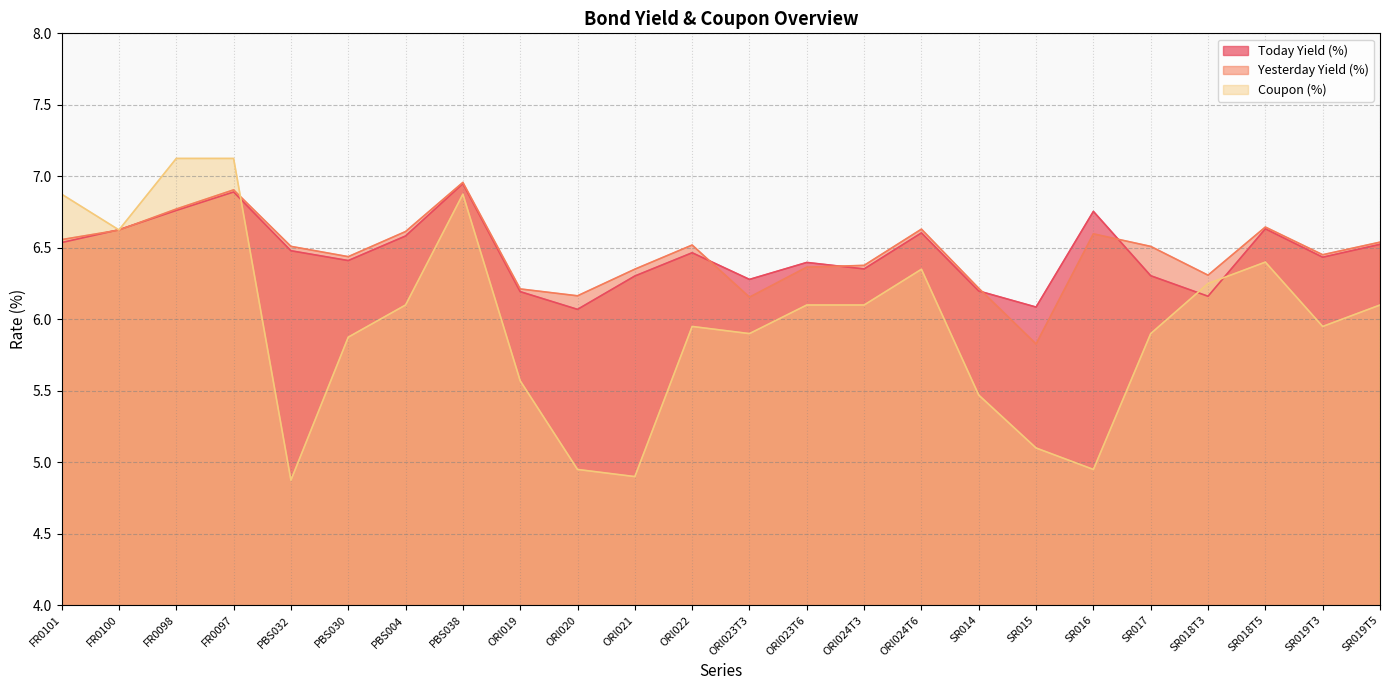

Where do Coupon (%) and Yesterday Yield (%) first cross each other?

FR0097 and PBS032